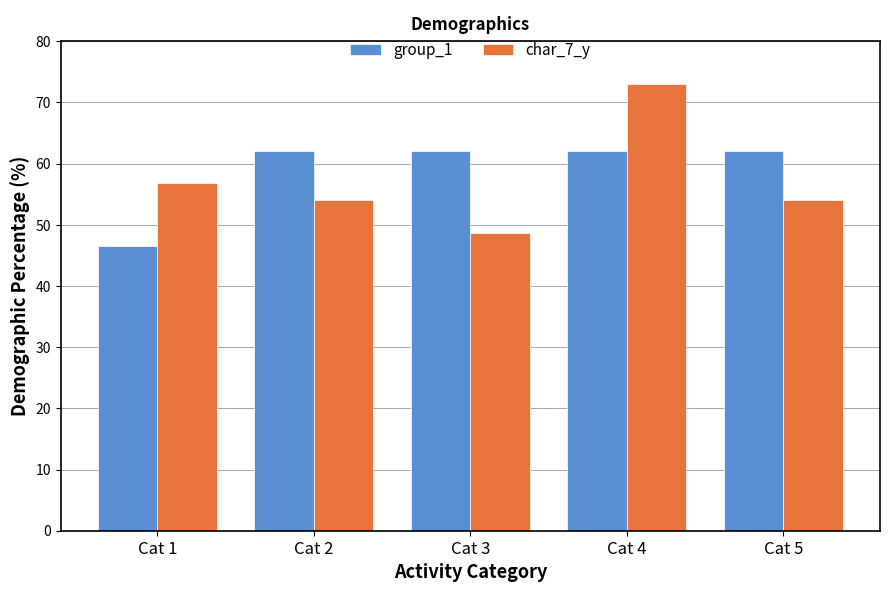

What is the greatest value displayed?

73.0